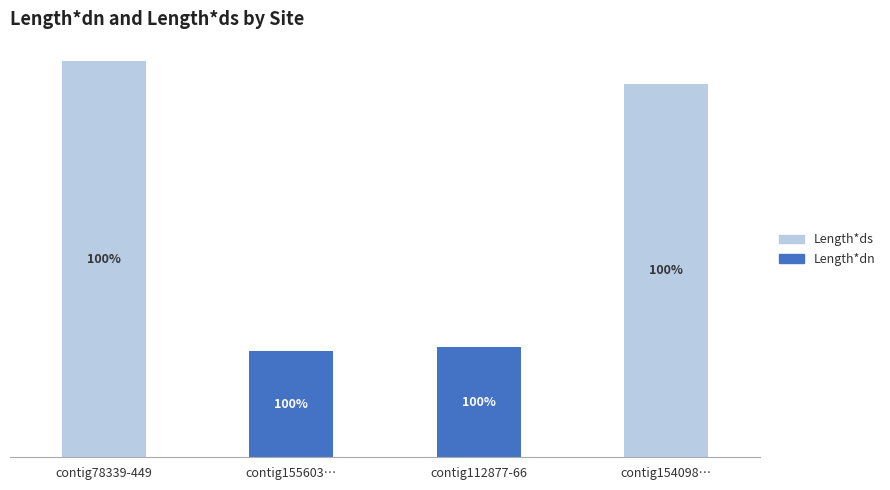

Between contig78339-449 and contig112877-66, which series saw the biggest shift?

Length*ds